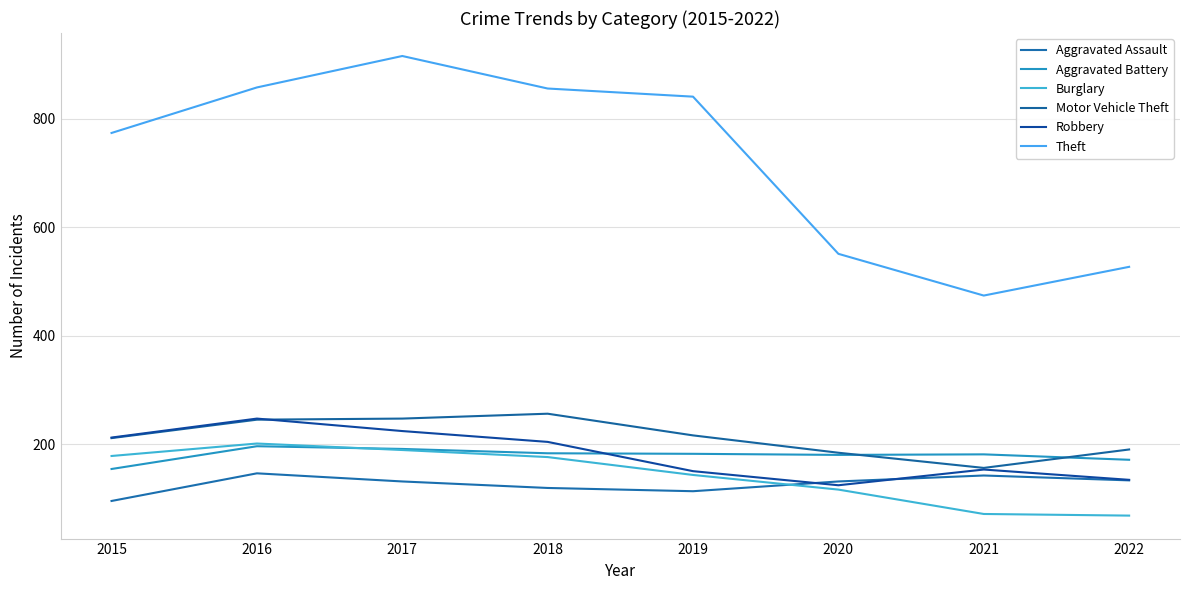

Is this an area chart (filled region under the line)?

No